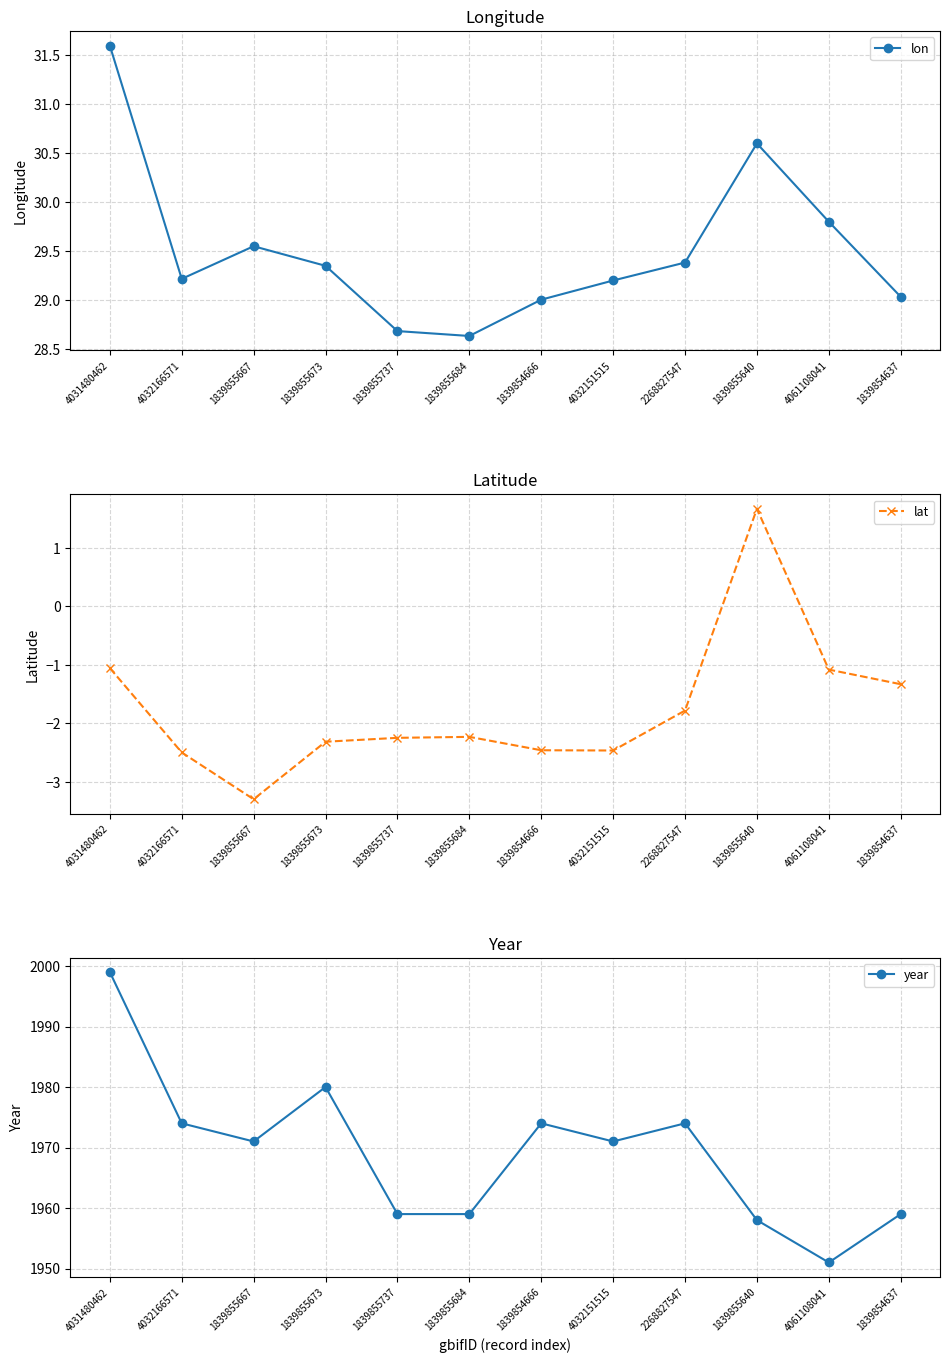

What is the approximate value of lon at 4031480462?

31.6